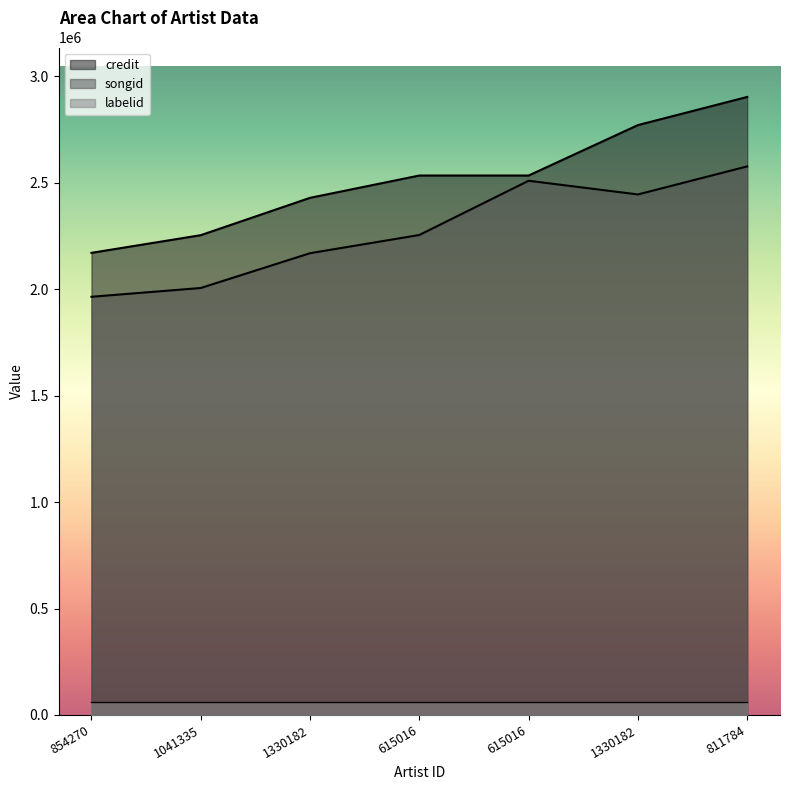

The songid series shows 2445260 at 1330182. True or false?

True